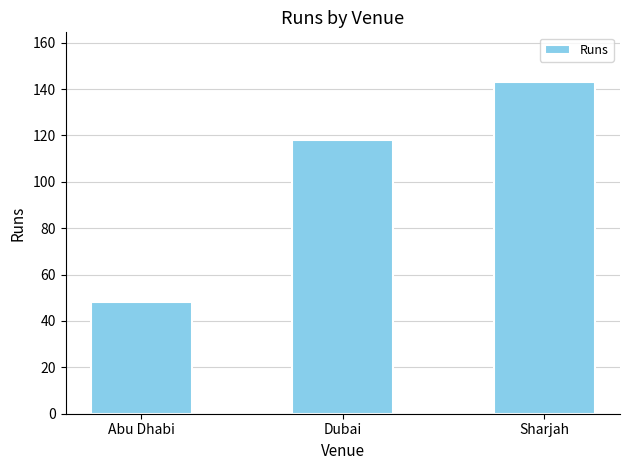

What is the sum of all values?

309